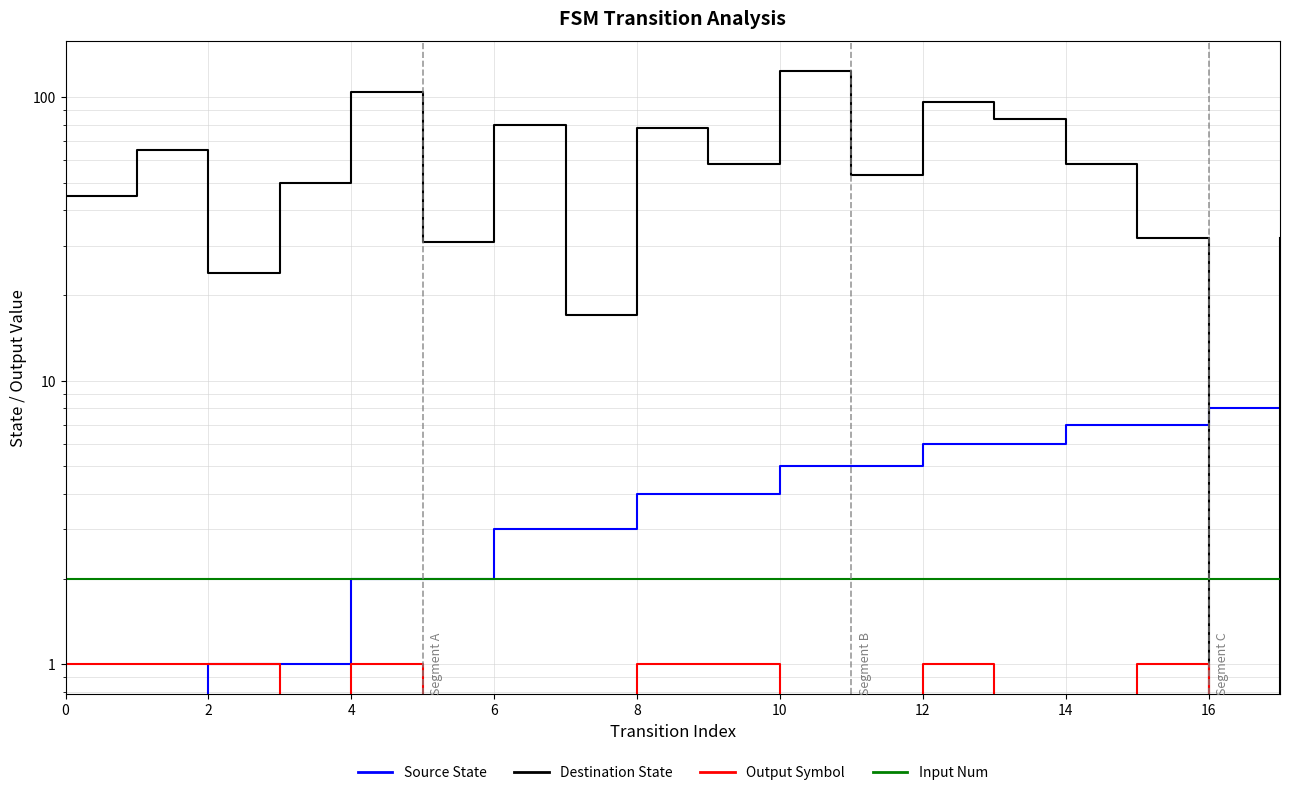

How many series are shown in this chart?

4